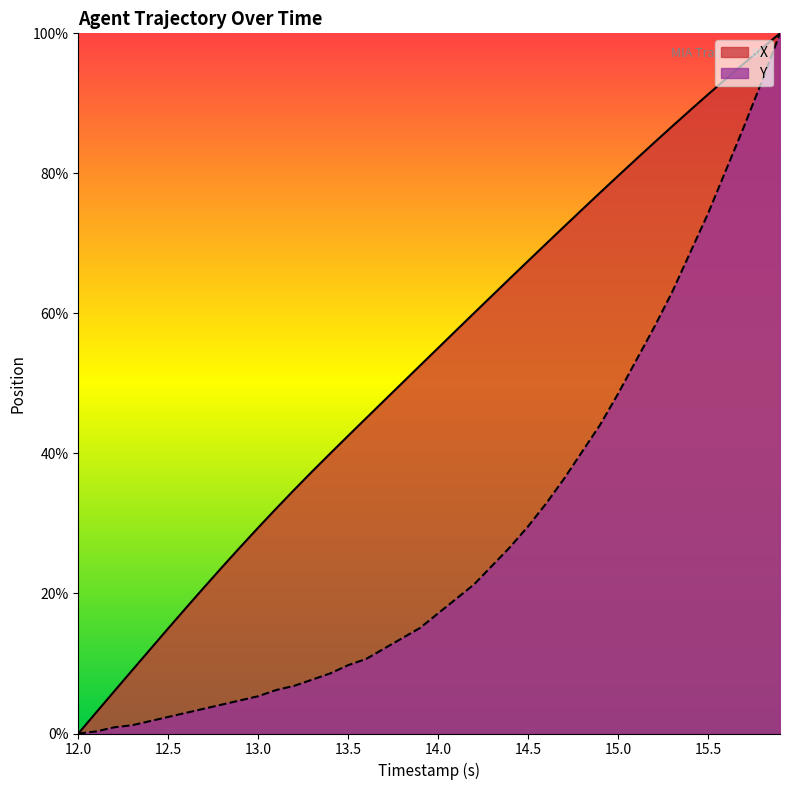

How many distinct data groups are displayed?

2